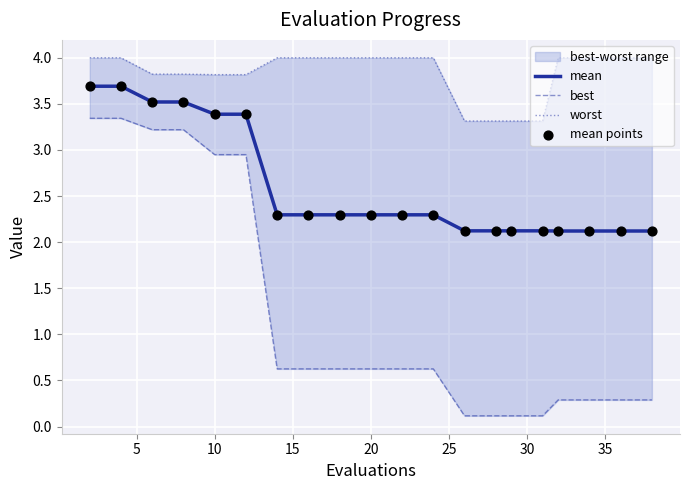

What is the lowest value of the mean series?

2.1